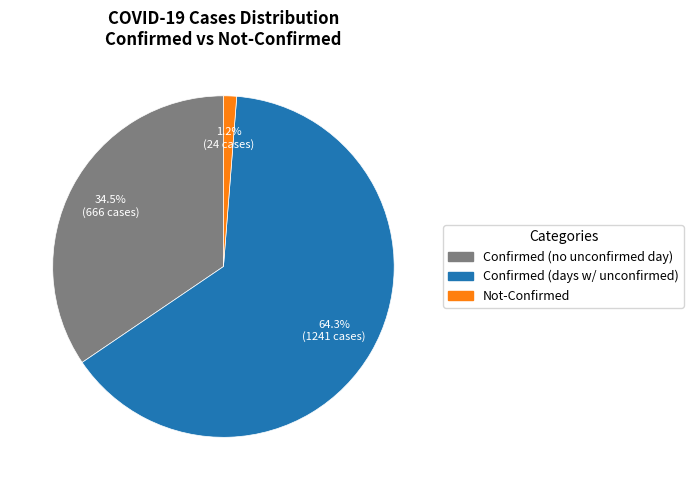

Is there any slice that represents more than half of the pie?

Yes